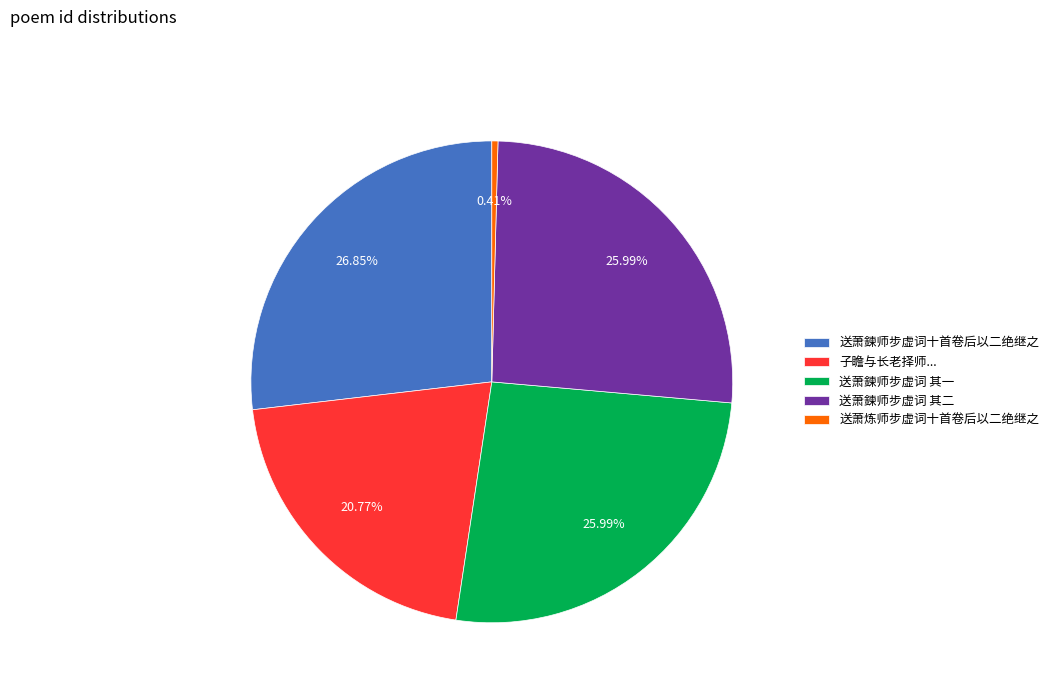

How many segments does this pie chart have?

5